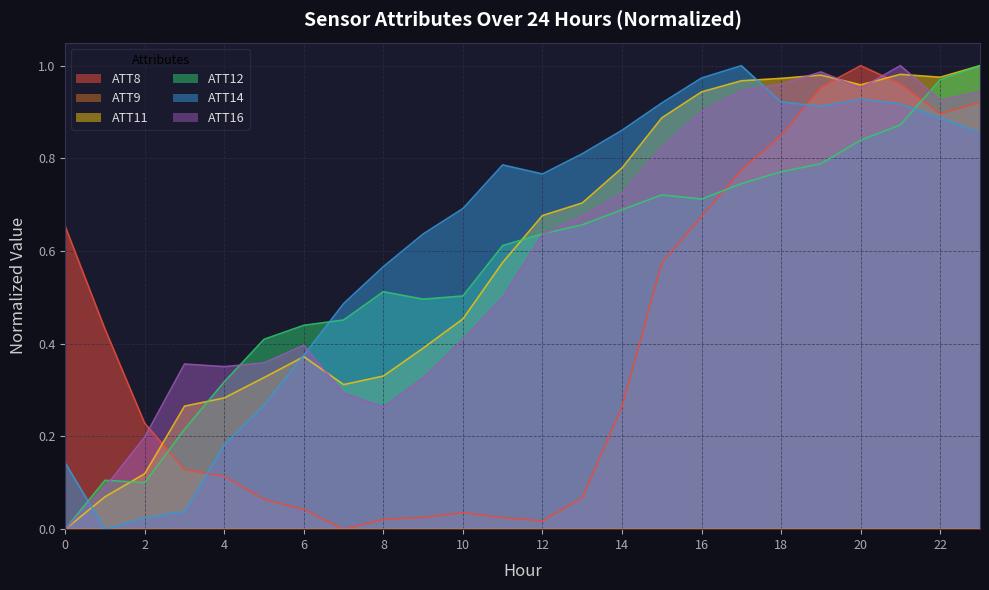

What is the sum of all ATT11 values?

14.3